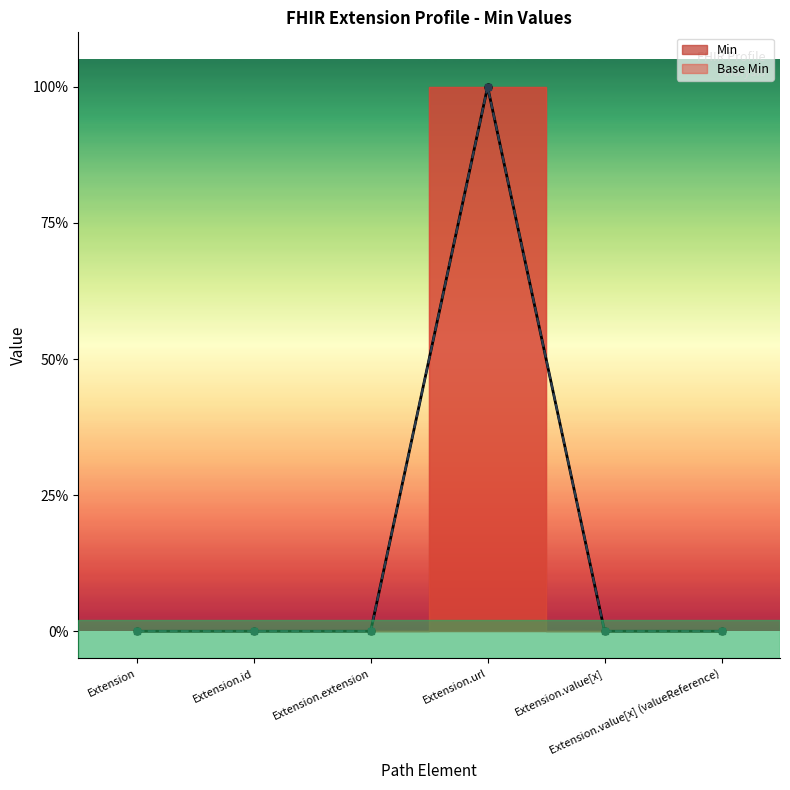

True or false: Min and Base Min cross at least once.

False